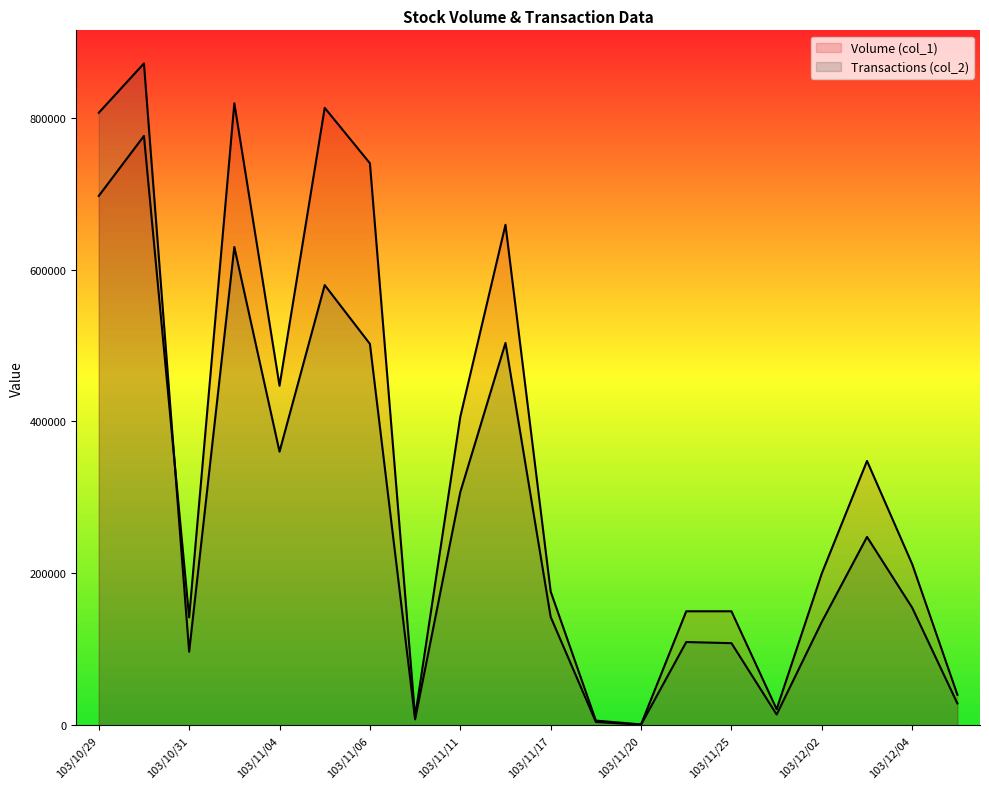

Which label corresponds to the largest value in the chart?

103/10/30